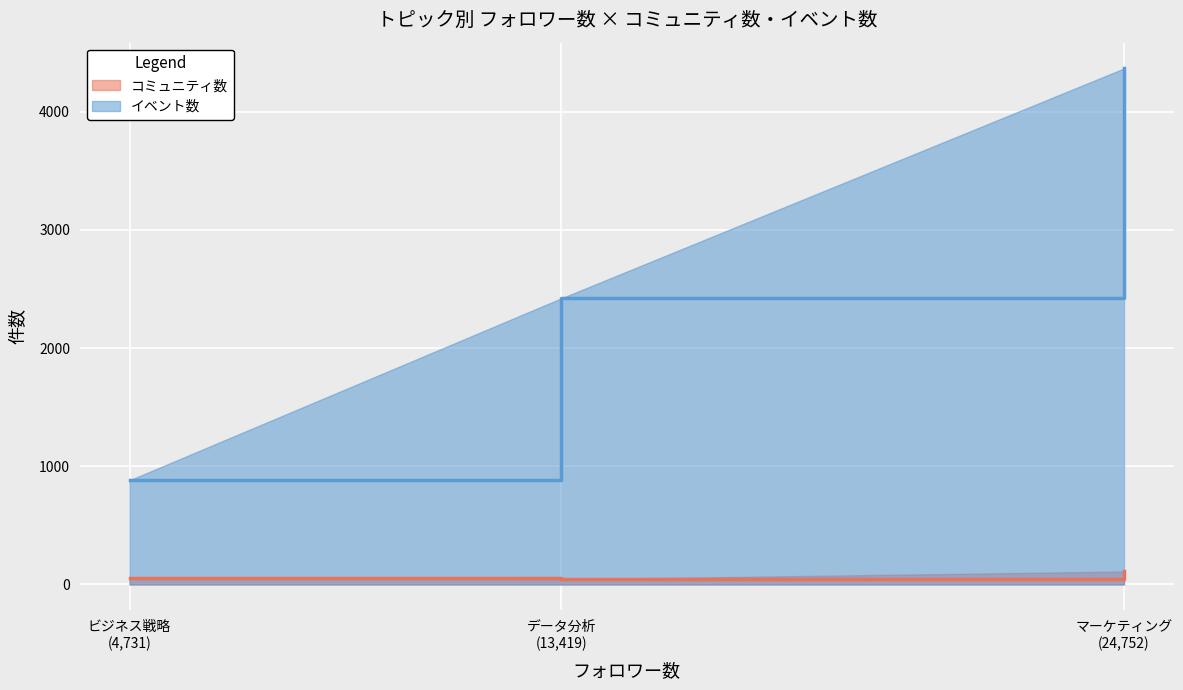

Rank the series by their average value, from lowest to highest.

コミュニティ数, イベント数